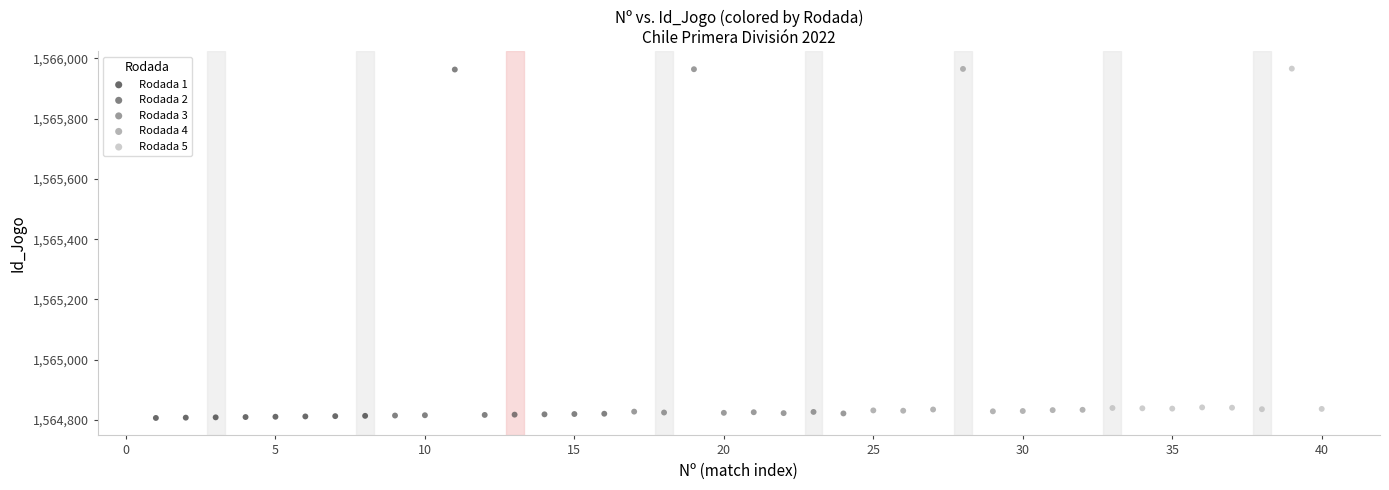

Which series has the widest spread of Y values?

Rodada 2